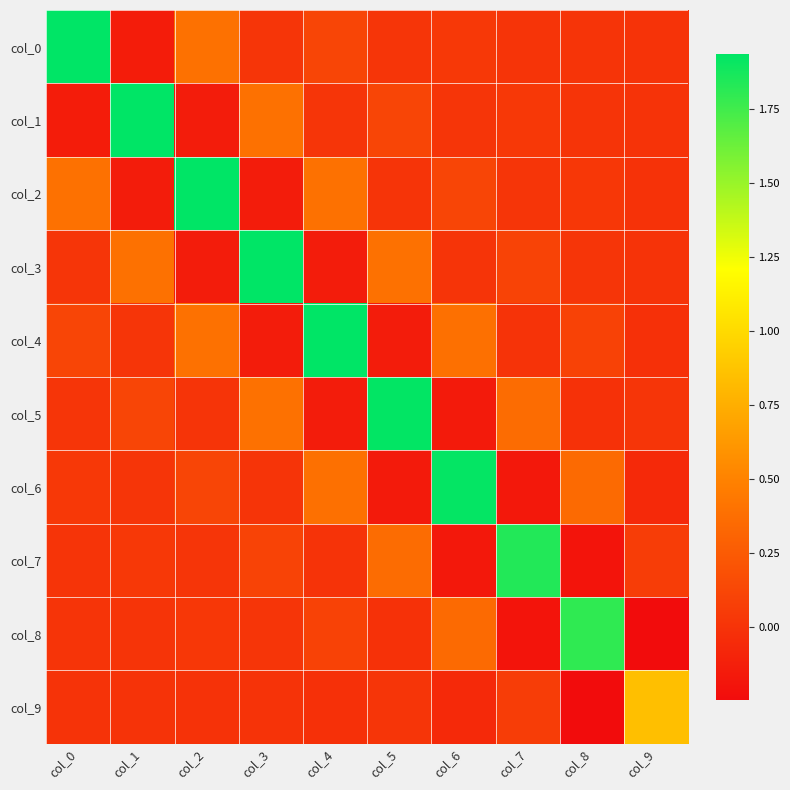

What is the greatest value displayed?

1.9